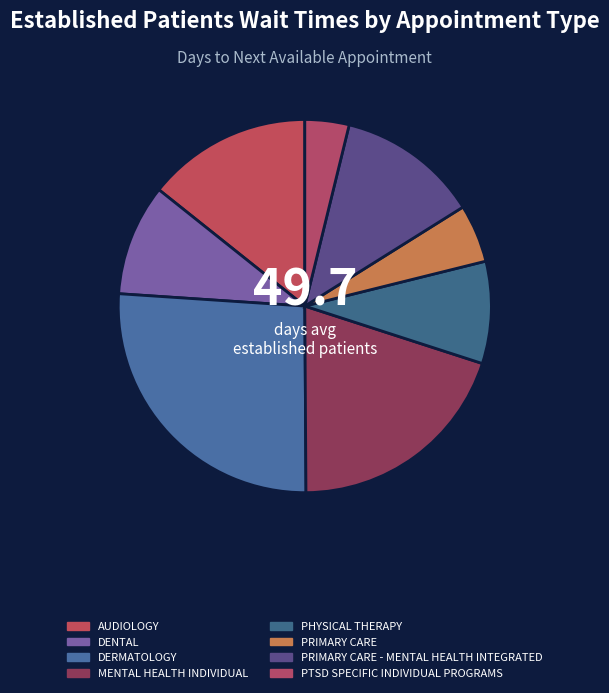

How many slices are in this pie chart?

8